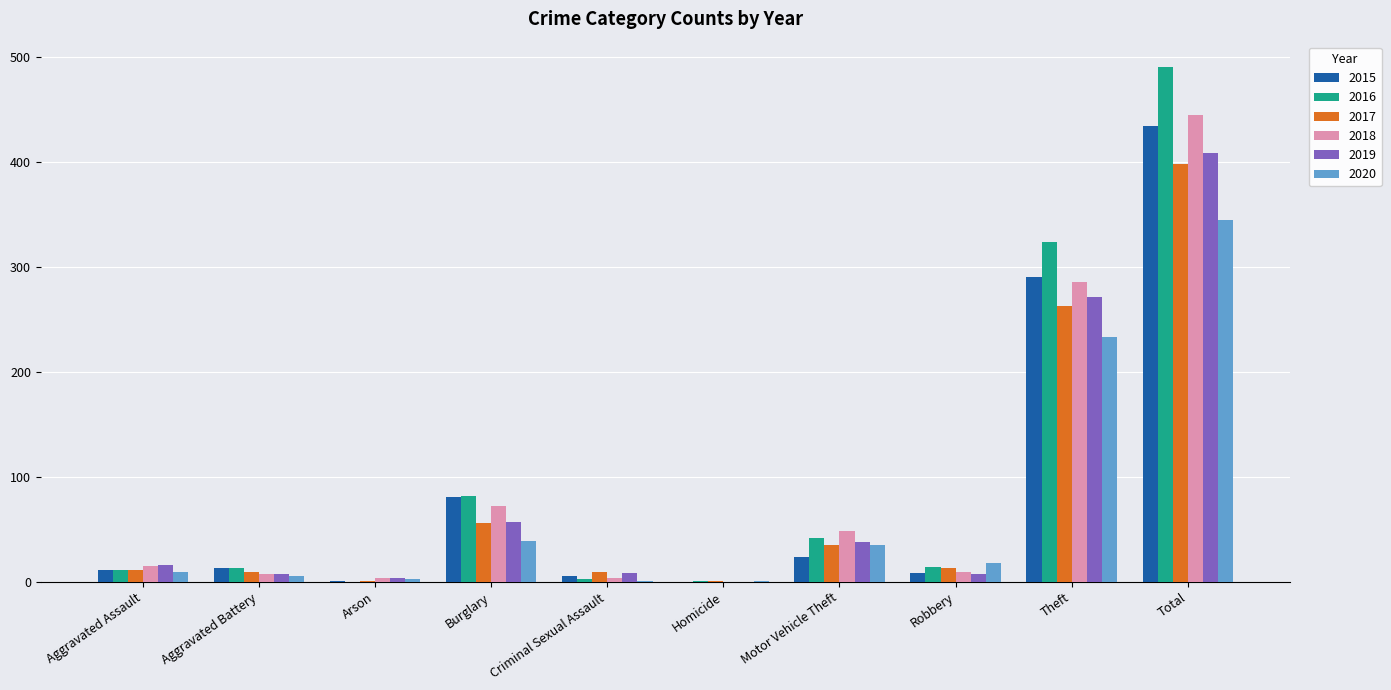

What is the sum of all 2016 values?

980